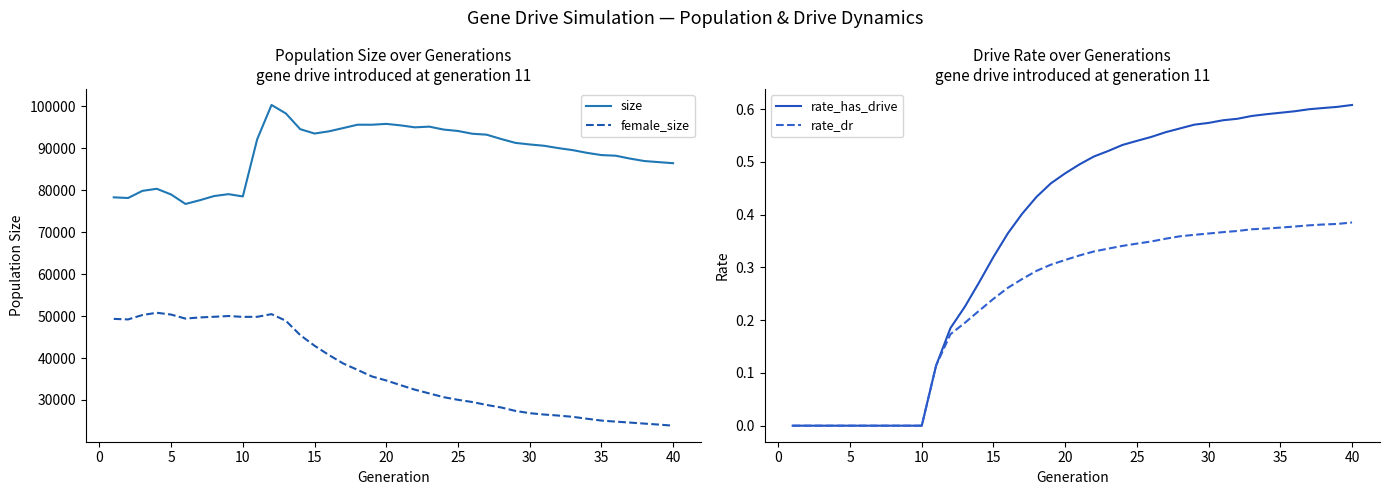

What is the highest value of the size series?

100342